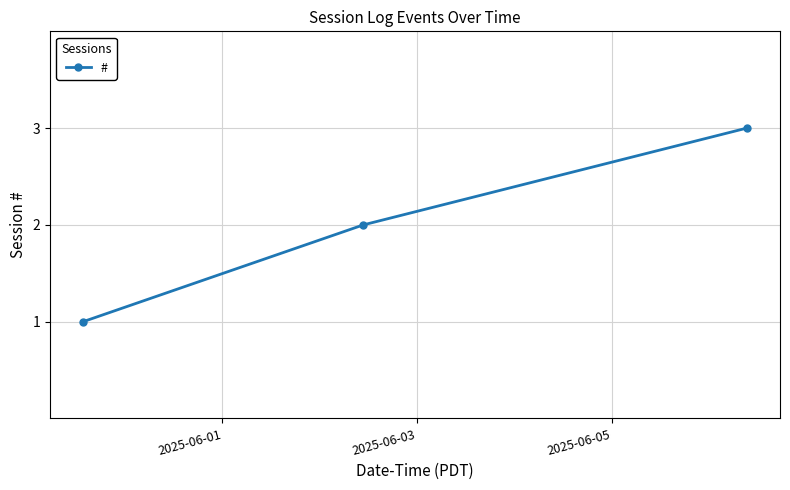

What is the maximum value shown in the chart?

3